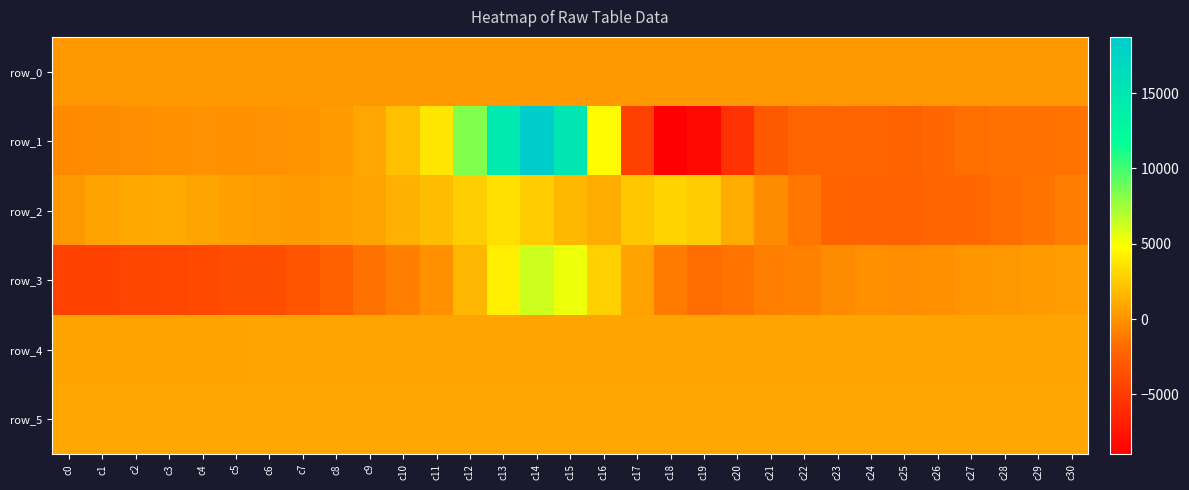

Is the value of row_5 at c11 greater than the value of row_4 at c6?

Yes